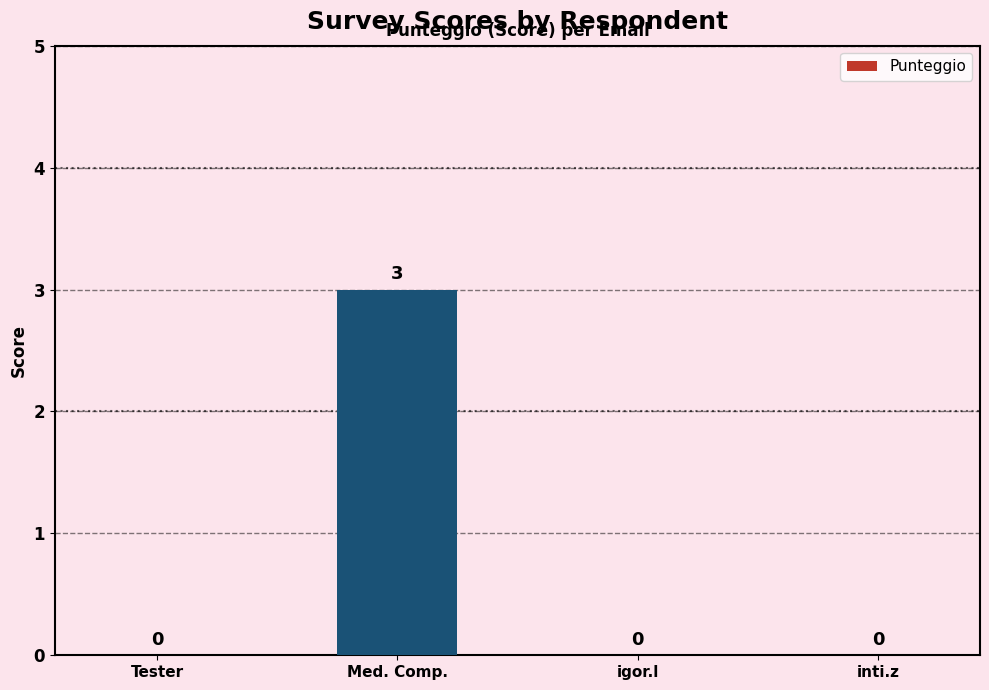

Does the chart contain stacked bars?

No